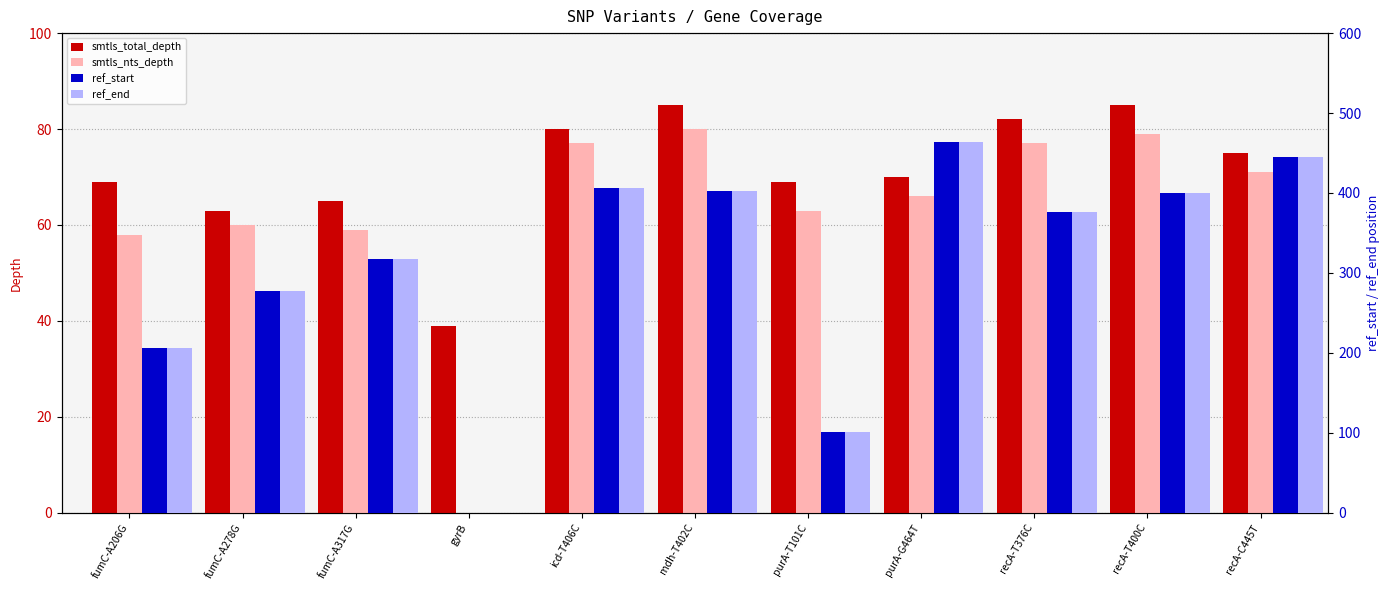

At which category does the chart reach its peak across all series?

purA-G464T